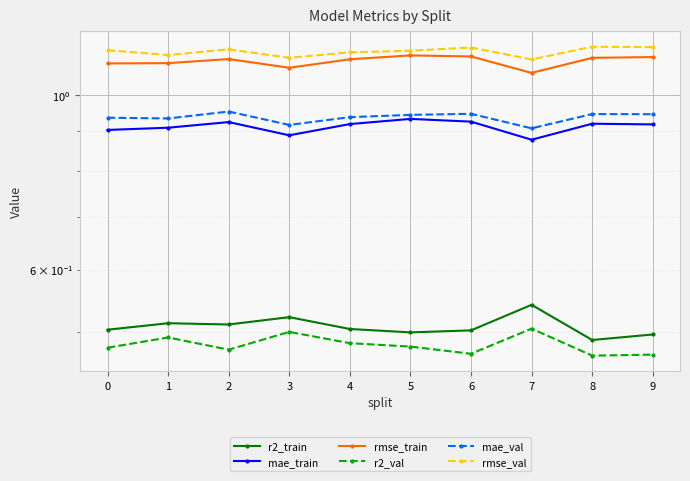

Reading left to right, list all the values displayed in this chart.

r2_train: 0=0.5	1=0.5	2=0.5	3=0.5	4=0.5	5=0.5	6=0.5	7=0.5	8=0.5	9=0.5
mae_train: 0=0.9	1=0.9	2=0.9	3=0.9	4=0.9	5=0.9	6=0.9	7=0.9	8=0.9	9=0.9
rmse_train: 0=1.1	1=1.1	2=1.1	3=1.1	4=1.1	5=1.1	6=1.1	7=1.1	8=1.1	9=1.1
r2_val: 0=0.5	1=0.5	2=0.5	3=0.5	4=0.5	5=0.5	6=0.5	7=0.5	8=0.5	9=0.5
mae_val: 0=0.9	1=0.9	2=1.0	3=0.9	4=0.9	5=0.9	6=0.9	7=0.9	8=0.9	9=0.9
rmse_val: 0=1.1	1=1.1	2=1.1	3=1.1	4=1.1	5=1.1	6=1.1	7=1.1	8=1.2	9=1.1